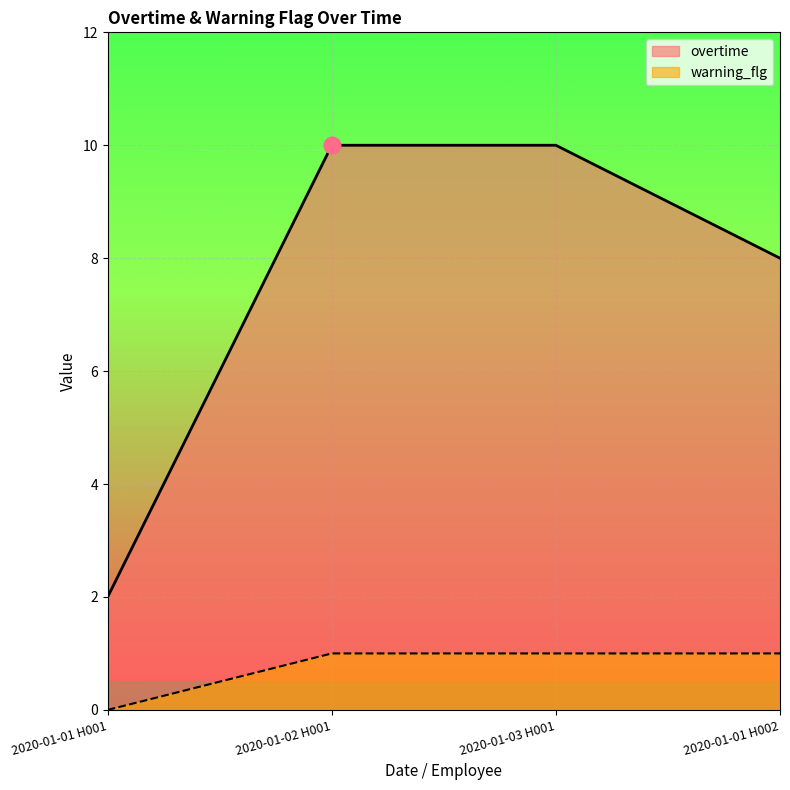

True or false: overtime and warning_flg cross at least once.

False